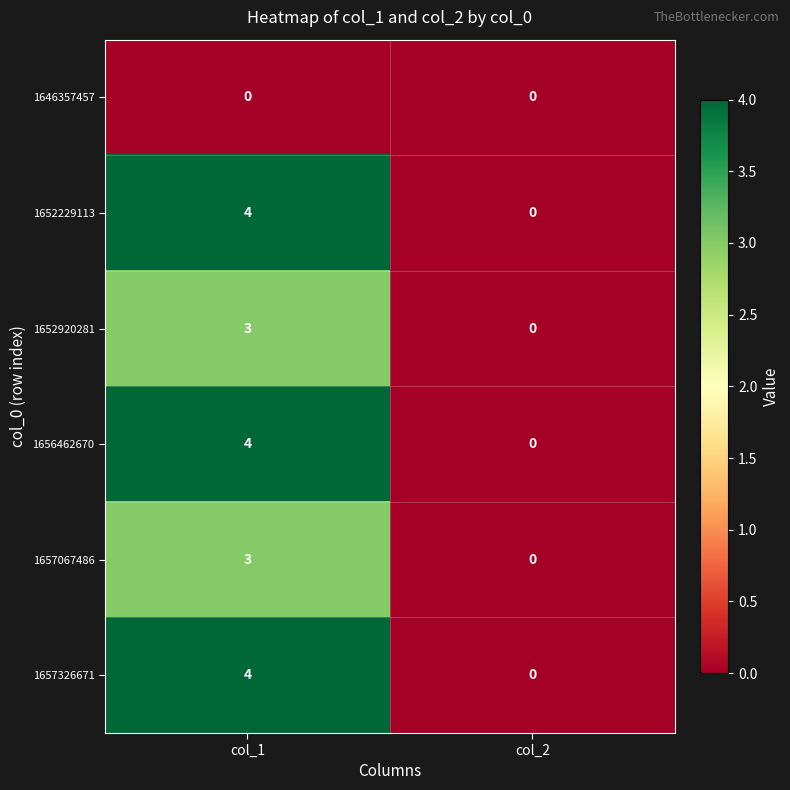

What is the difference between the 1652229113 values at col_2 and col_1?

4